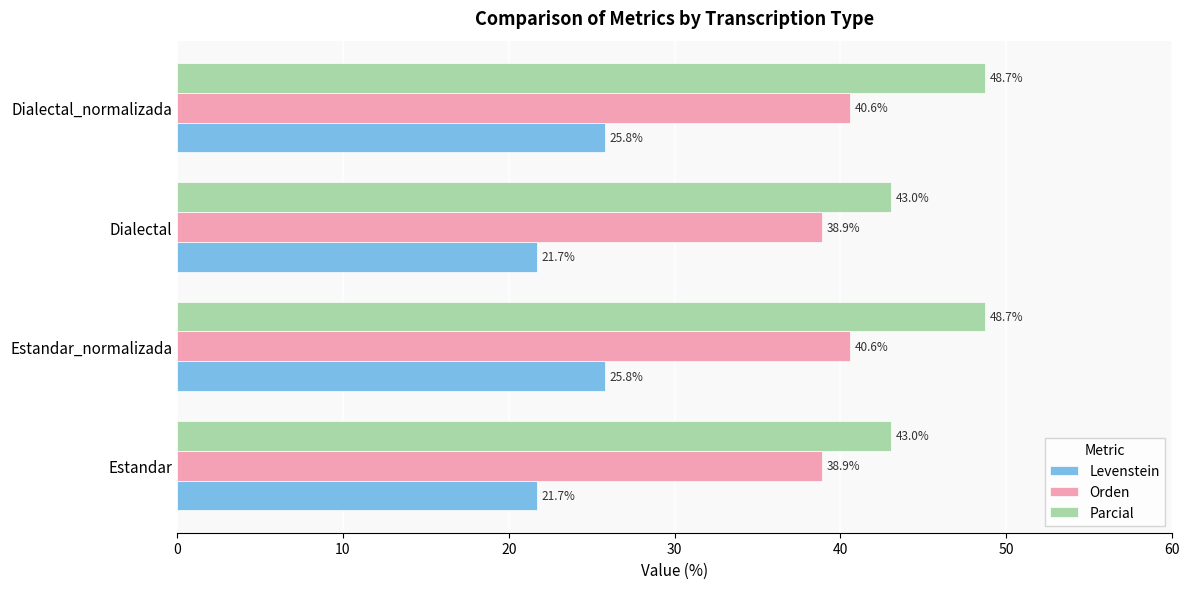

What is the sum of all Levenstein values?

95.0